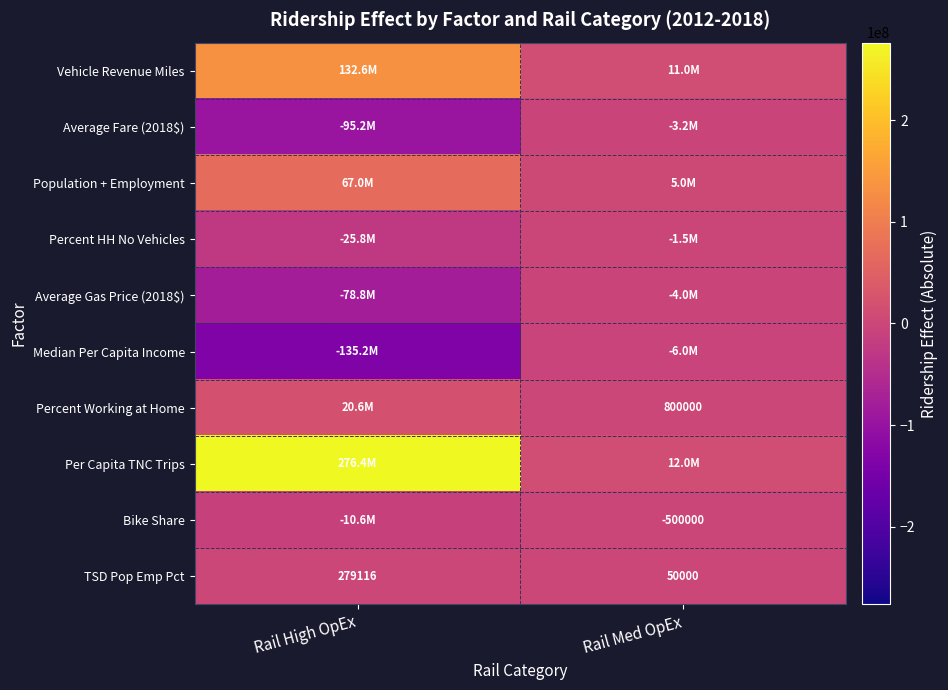

Which has a higher value, Rail High OpEx or Rail Med OpEx?

Rail High OpEx